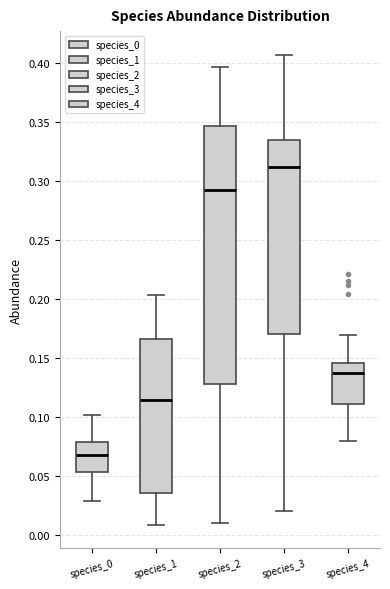

Comparing the boxes themselves (not the whiskers), which one is the tallest?

species_2